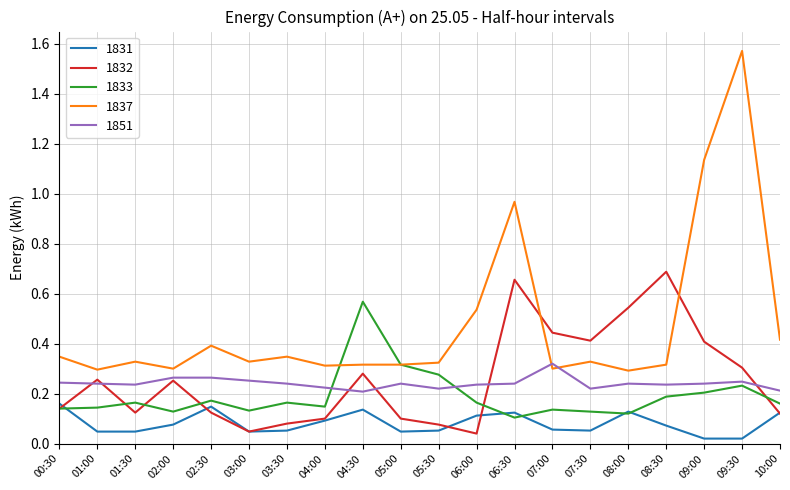

What position from the left is 04:30?

9